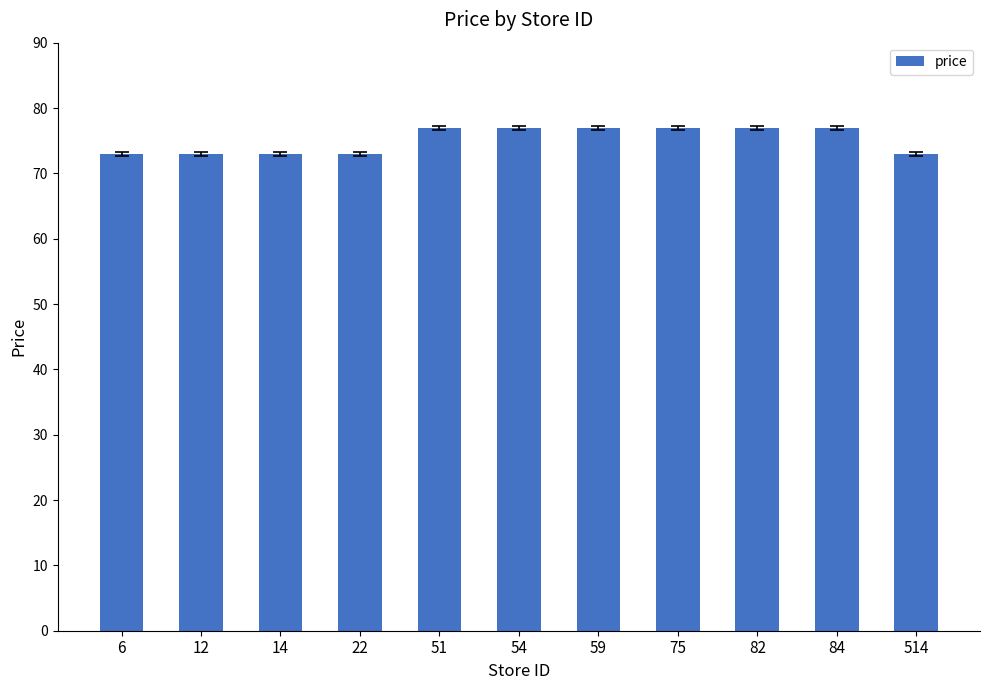

Approximately how many times larger is the value at 22 compared to 82?

0.9